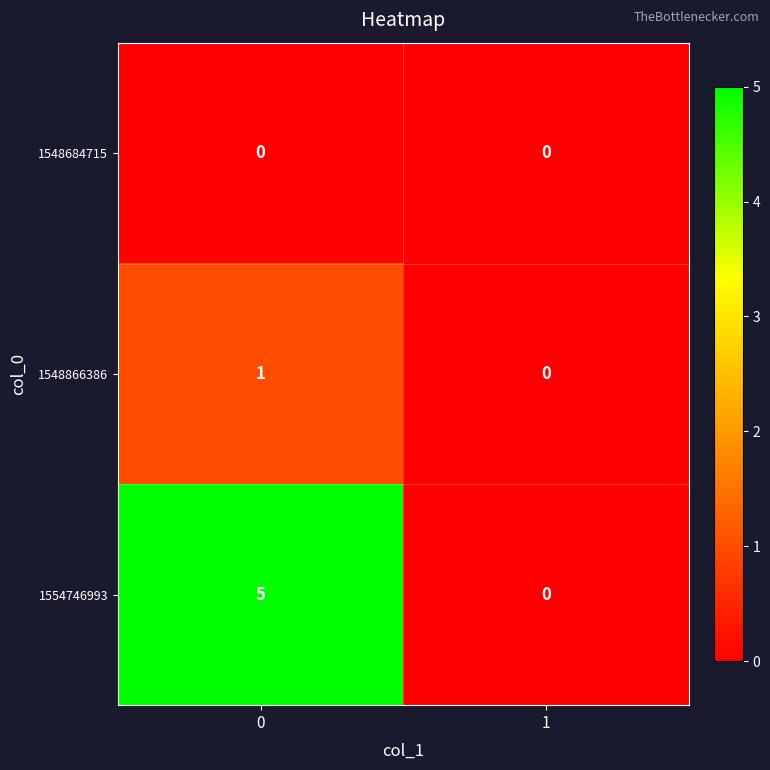

What is the difference between the maximum and minimum values in the 1554746993 series?

5